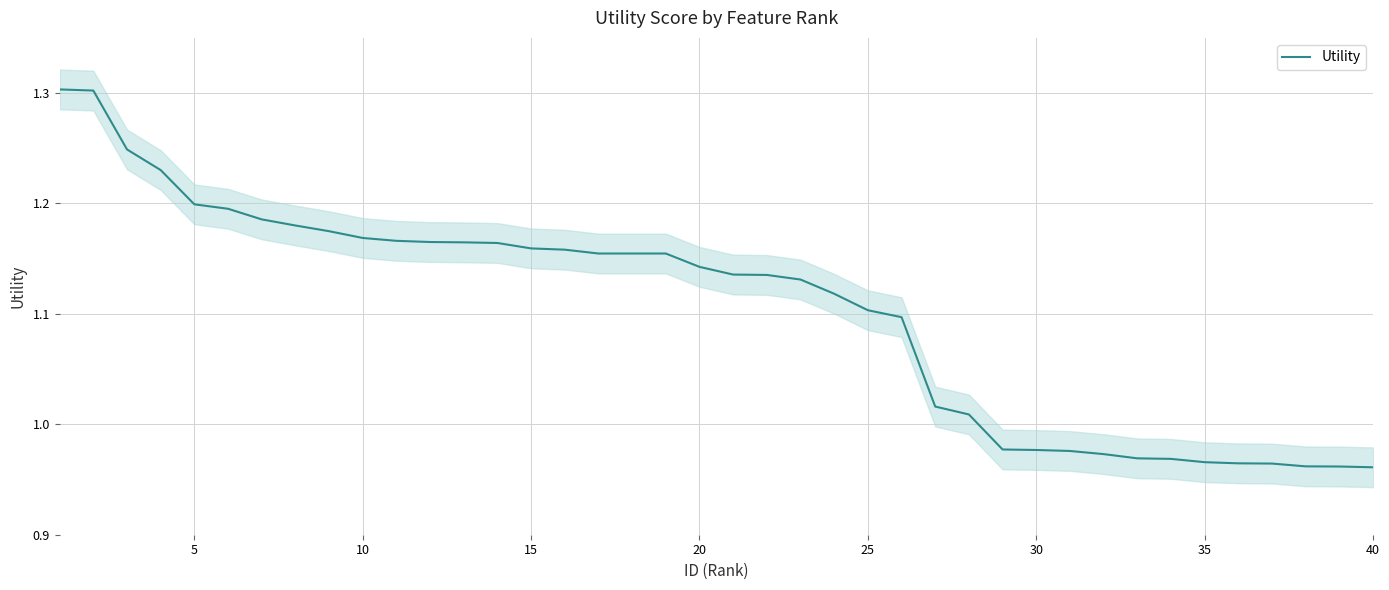

True or false: Utility has a value of 0.5 at 40.

False